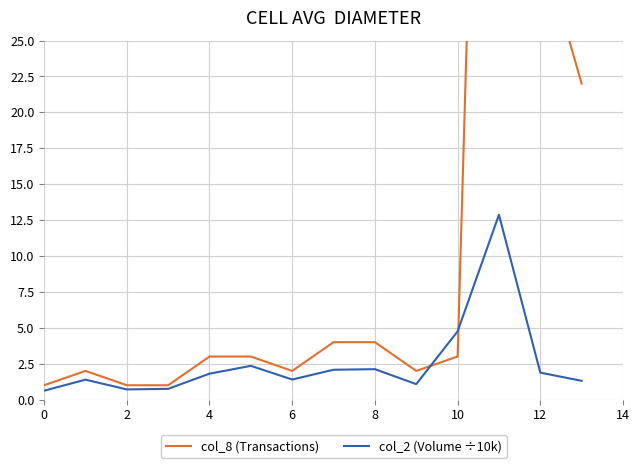

What is the maximum value for col_2 (Volume ÷10k)?

12.9